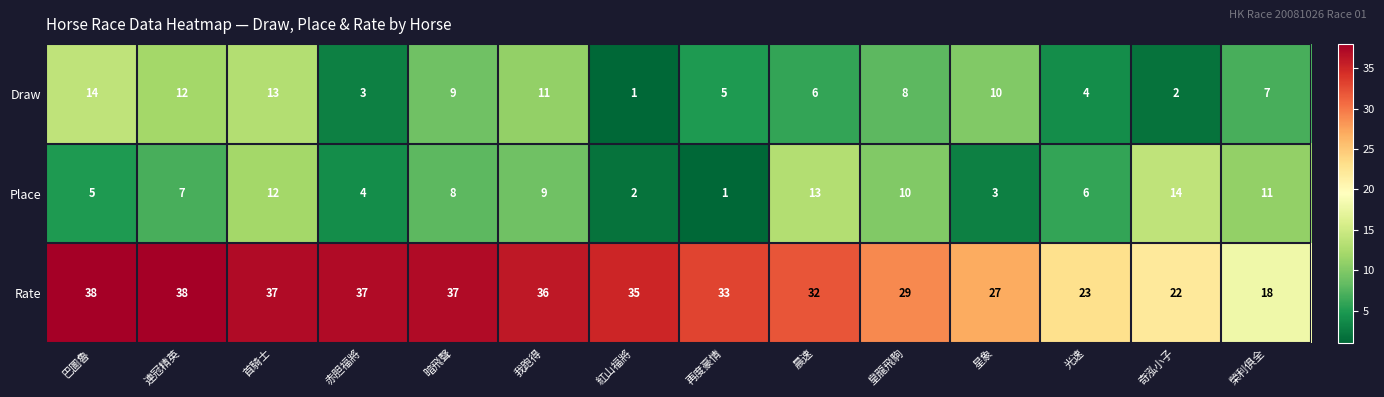

The Rate series shows 33 at 再度豪情. True or false?

True